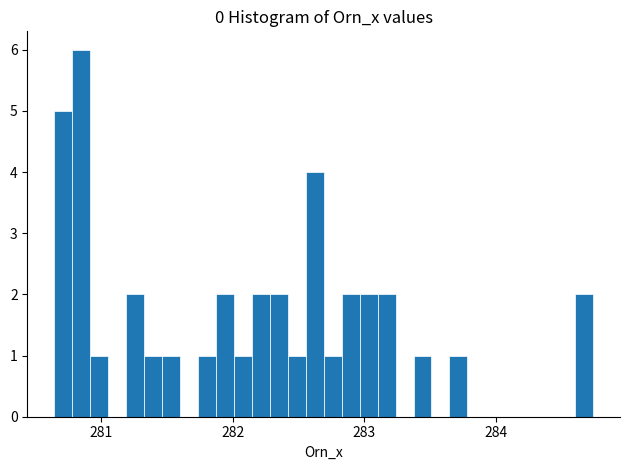

Read against the x-axis, roughly where is the centre of the tallest bar?

280.8